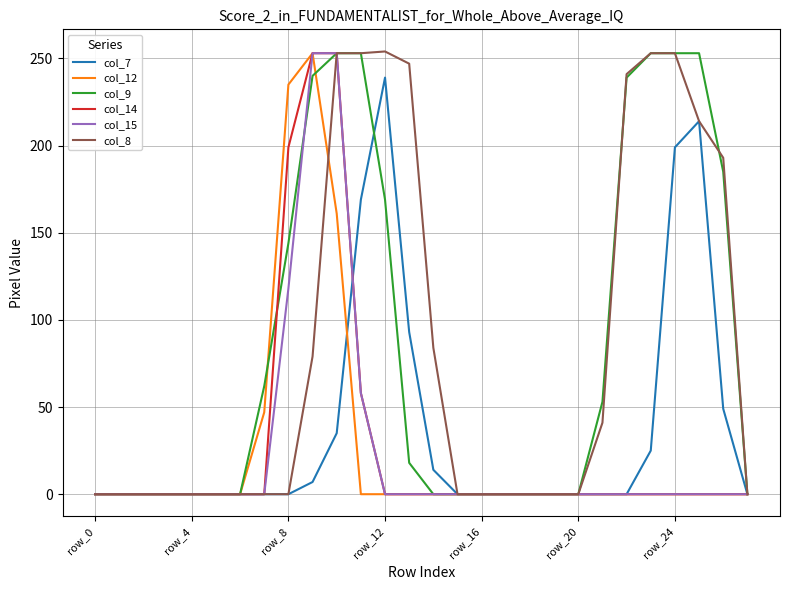

What is the difference between the maximum and minimum values in the col_7 series?

239